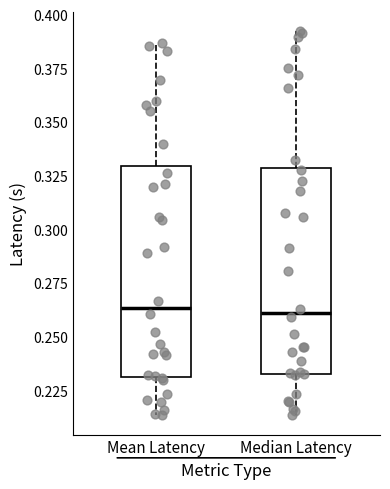

Reading left to right, read every box against the y-axis: the position of its median line, the range the box covers, and the ends of its whiskers. The values are not printed on the chart, so give them approximately, as read against the axis.

Mean Latency: median 0.265, box 0.230 to 0.330, whiskers 0.215 to 0.385
Median Latency: median 0.260, box 0.235 to 0.330, whiskers 0.215 to 0.395